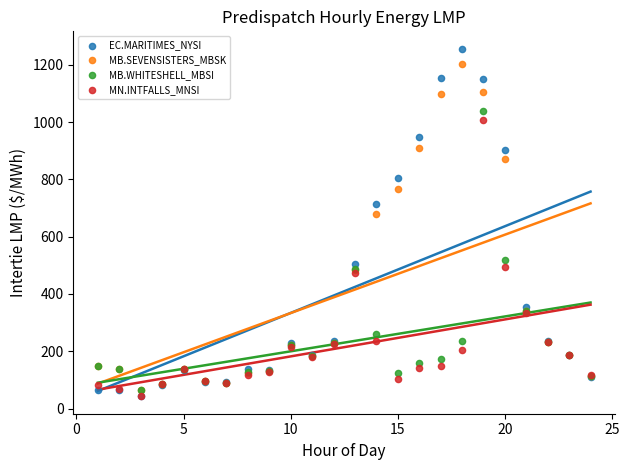

Across all series, what Y value is closest to 649?

680.0